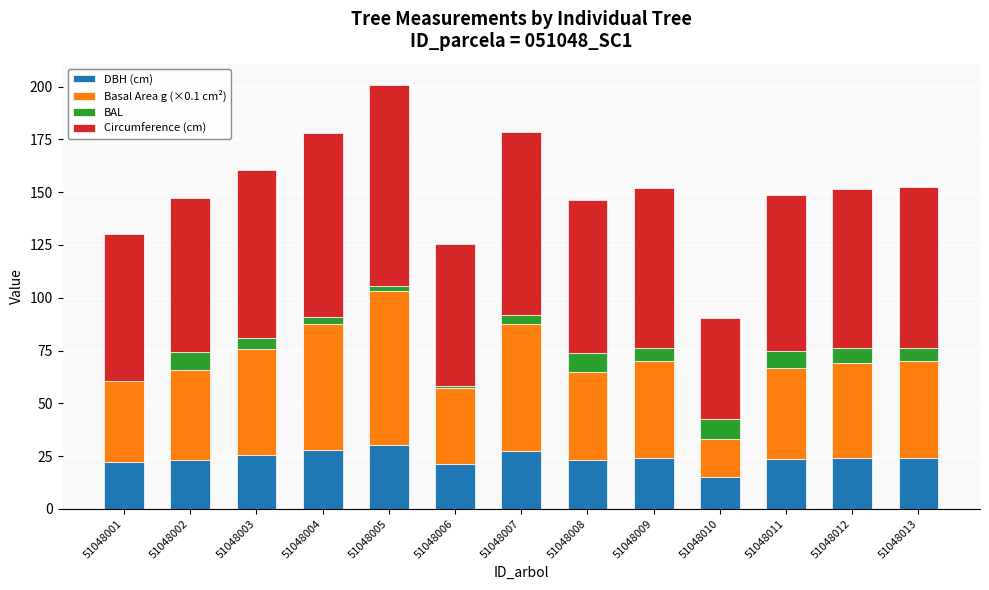

The value of DBH (cm) at 51048013 is 24.1. True or false?

True